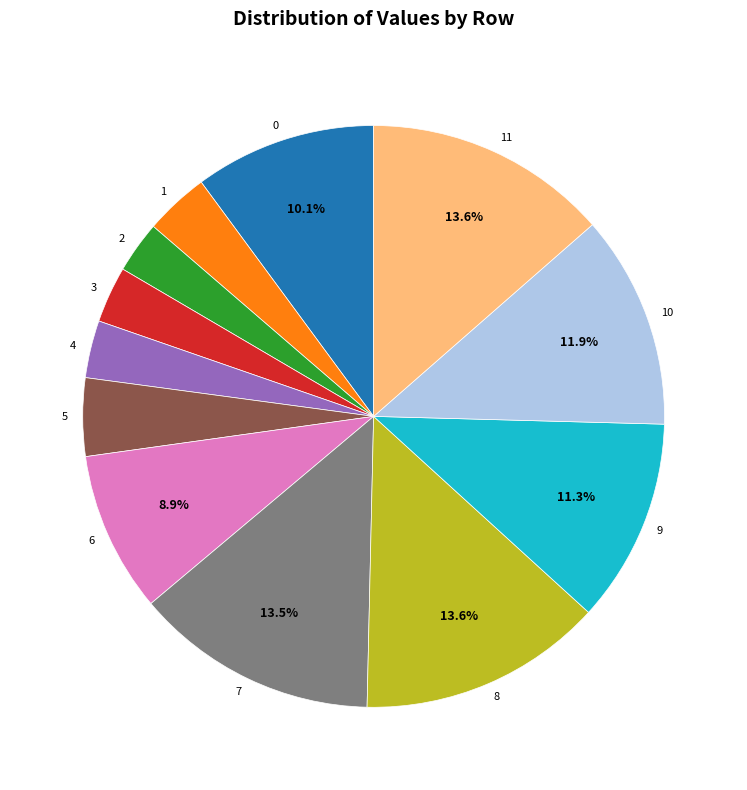

Approximately how many times larger is the value at 10 compared to 3?

3.8